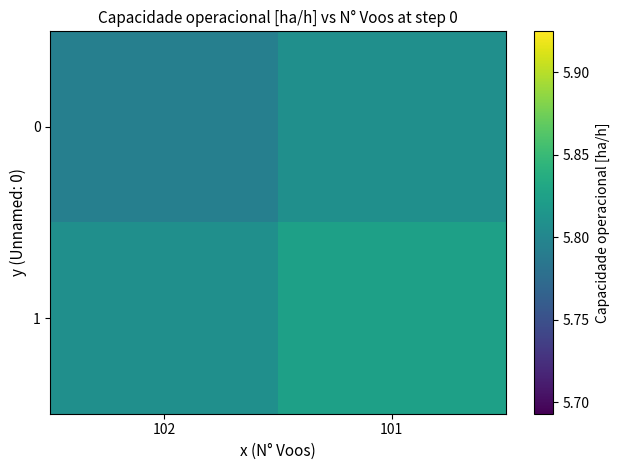

At 102, list the series in order from largest to smallest.

1, 0